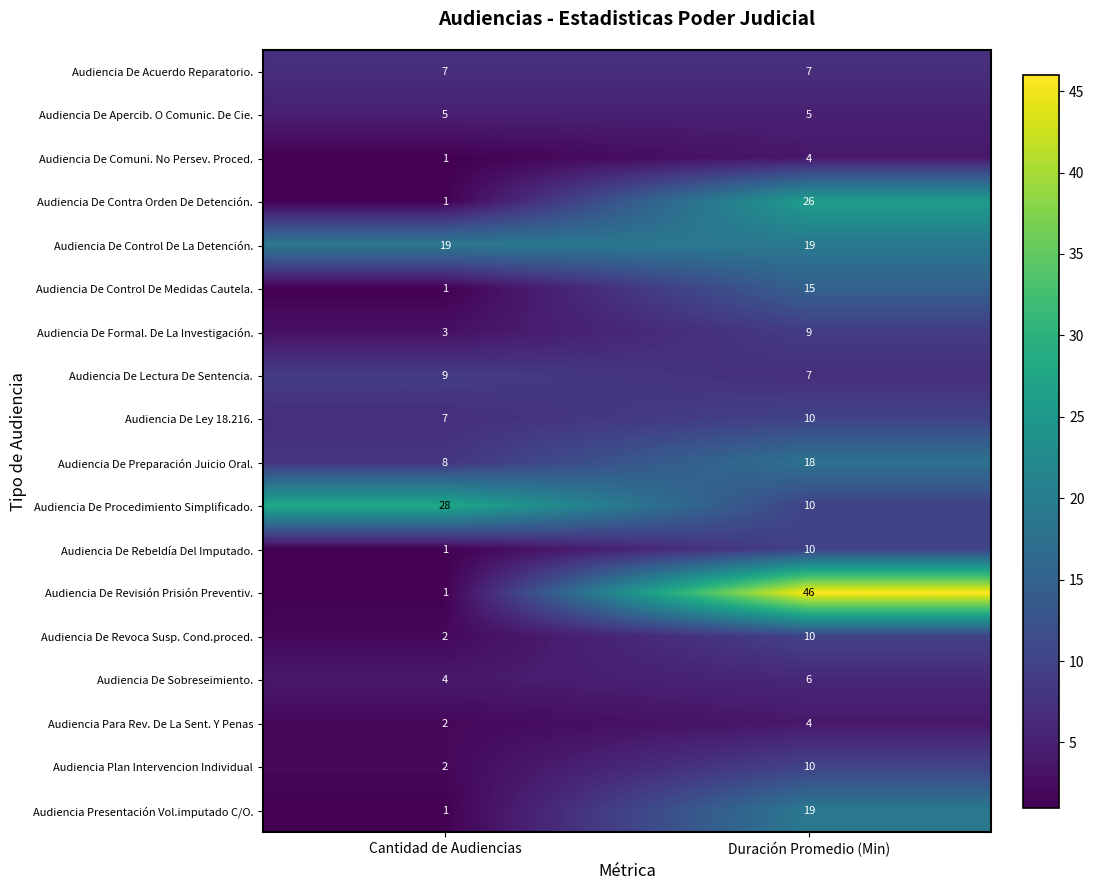

The Audiencia De Comuni. No Persev. Proced. series shows 4 at Duración Promedio (Min). True or false?

True